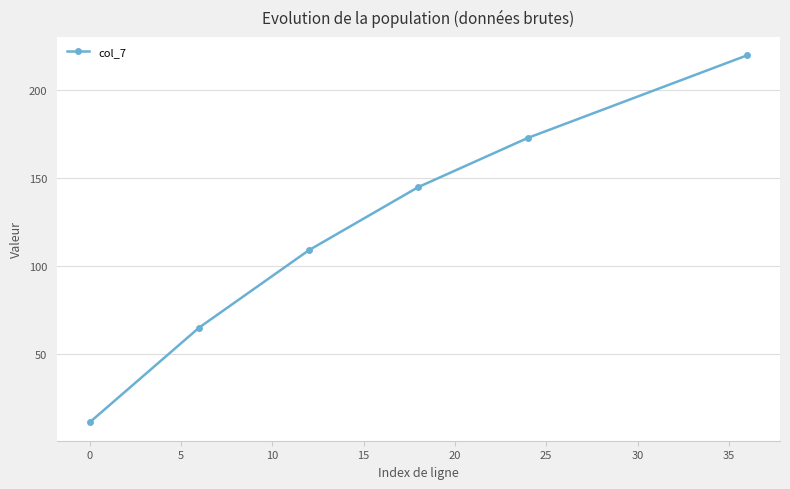

How many categories are shown in the chart?

6